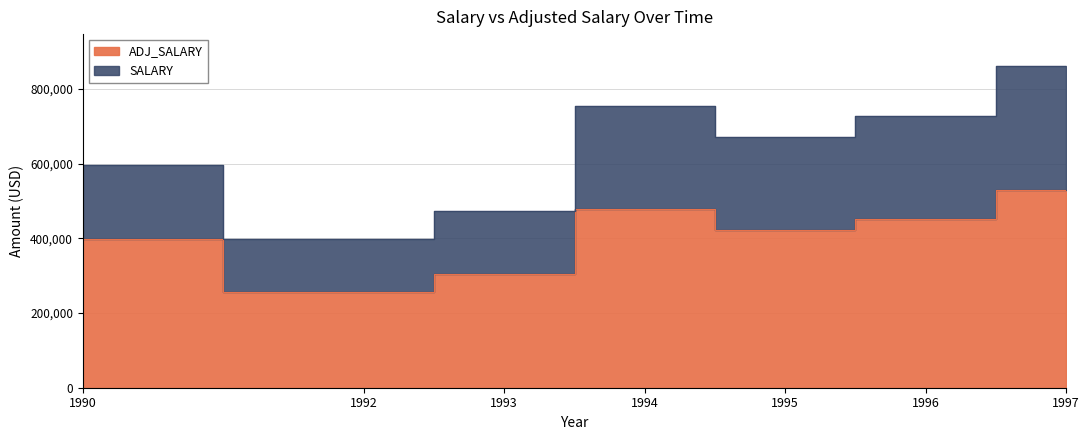

At which category is the sum across all series the highest?

1997